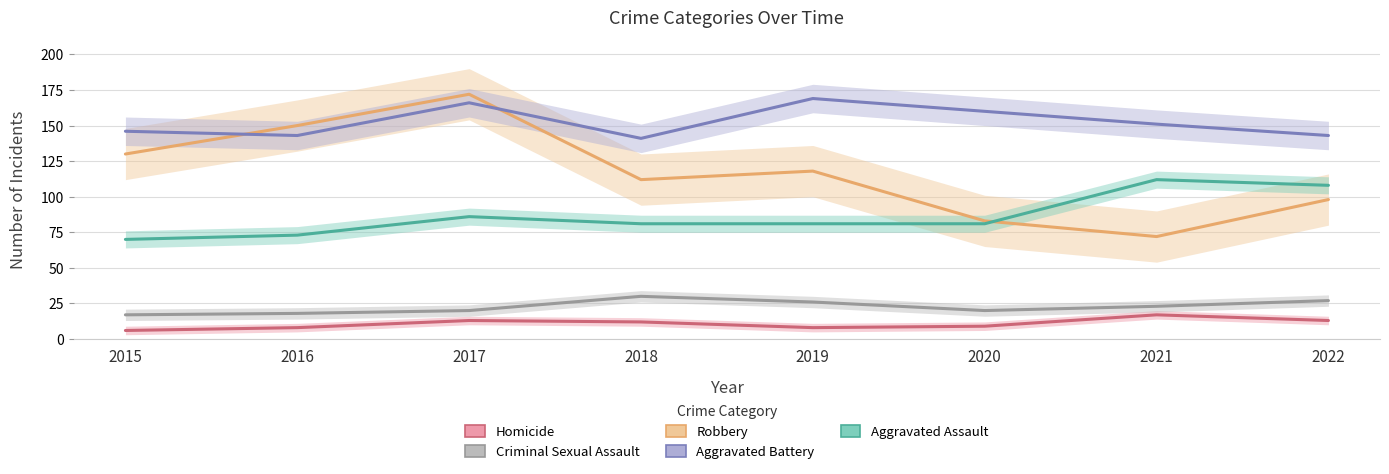

At which label is Robbery closest to 122?

2019